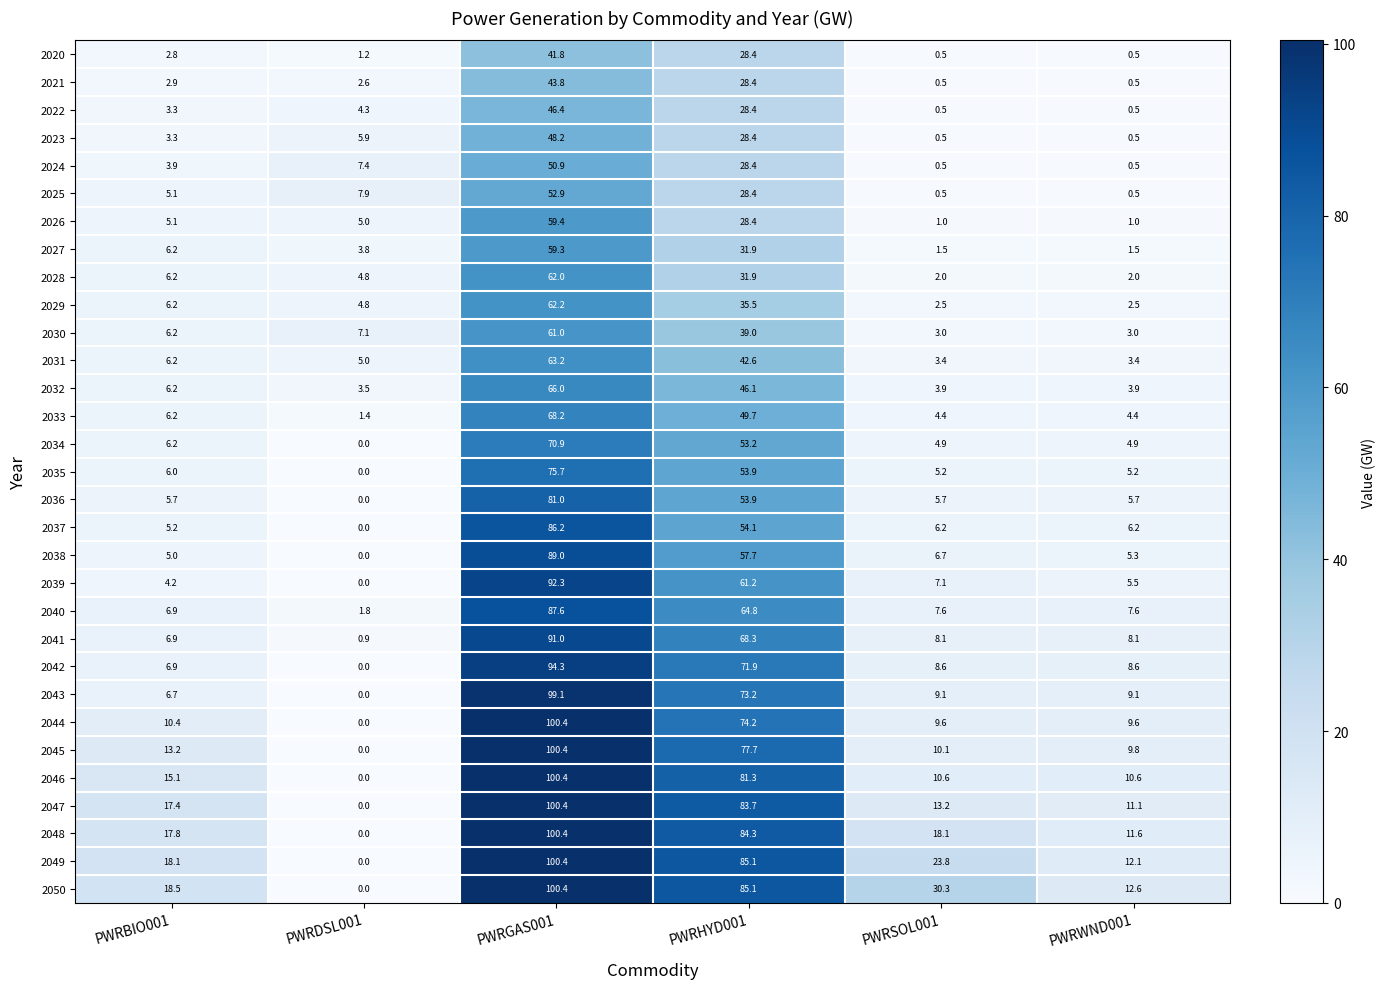

What value does the 2029 series have at PWRSOL001?

2.5